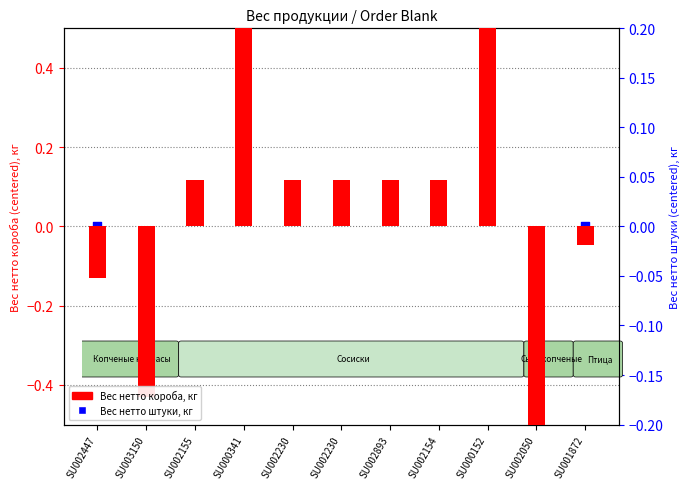

Is the value of Вес нетто штуки, кг at SU002230 greater than the value of Вес нетто короба, кг at SU000341?

No